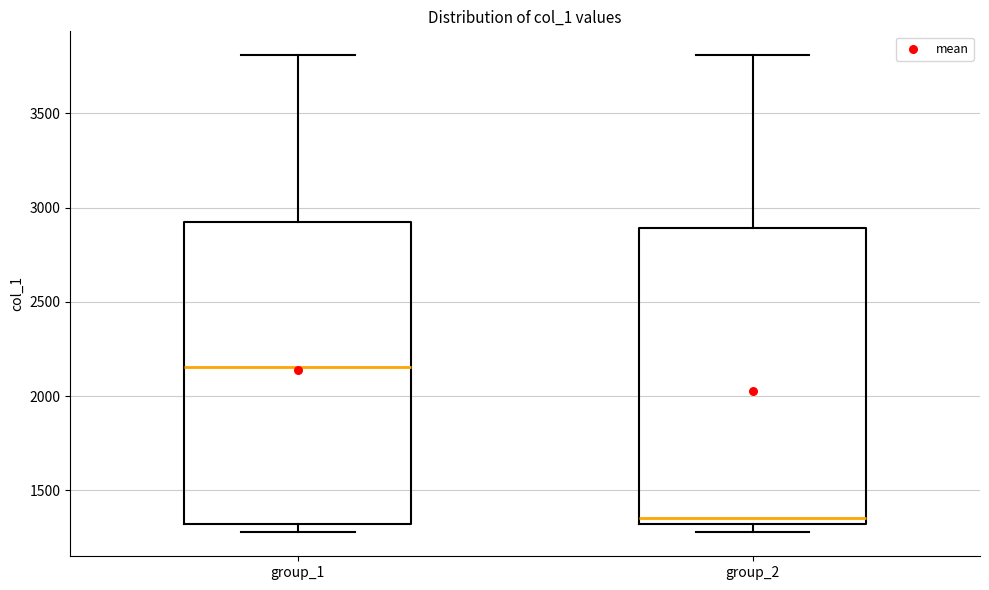

Which box's median line is the highest?

group_1